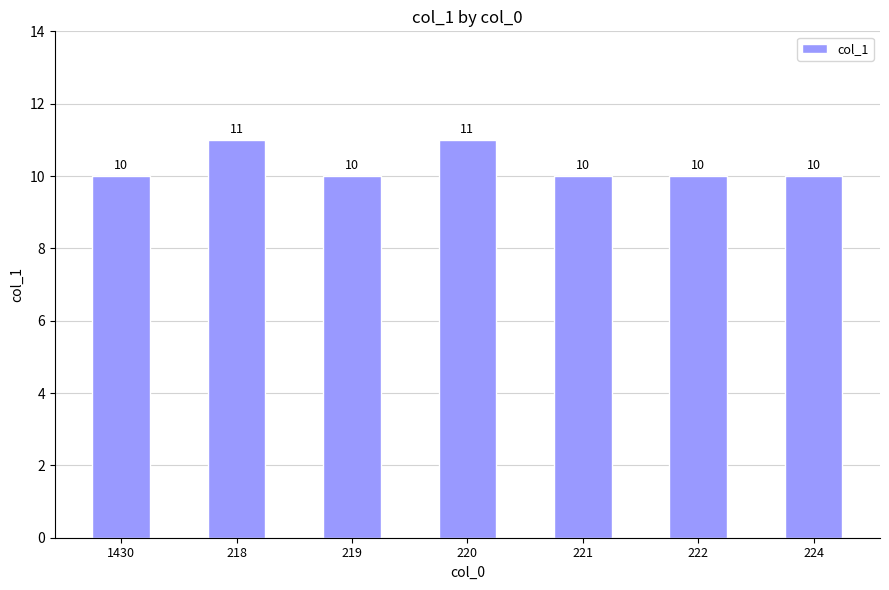

What is the sum of all values?

72